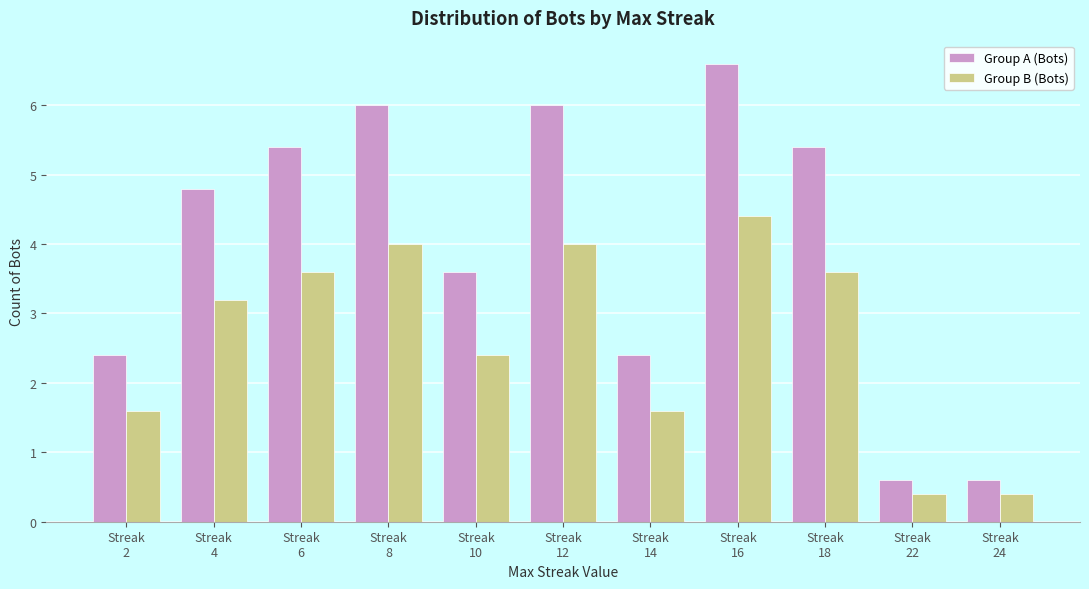

At which label does Group A (Bots) first exceed 4?

Streak
4